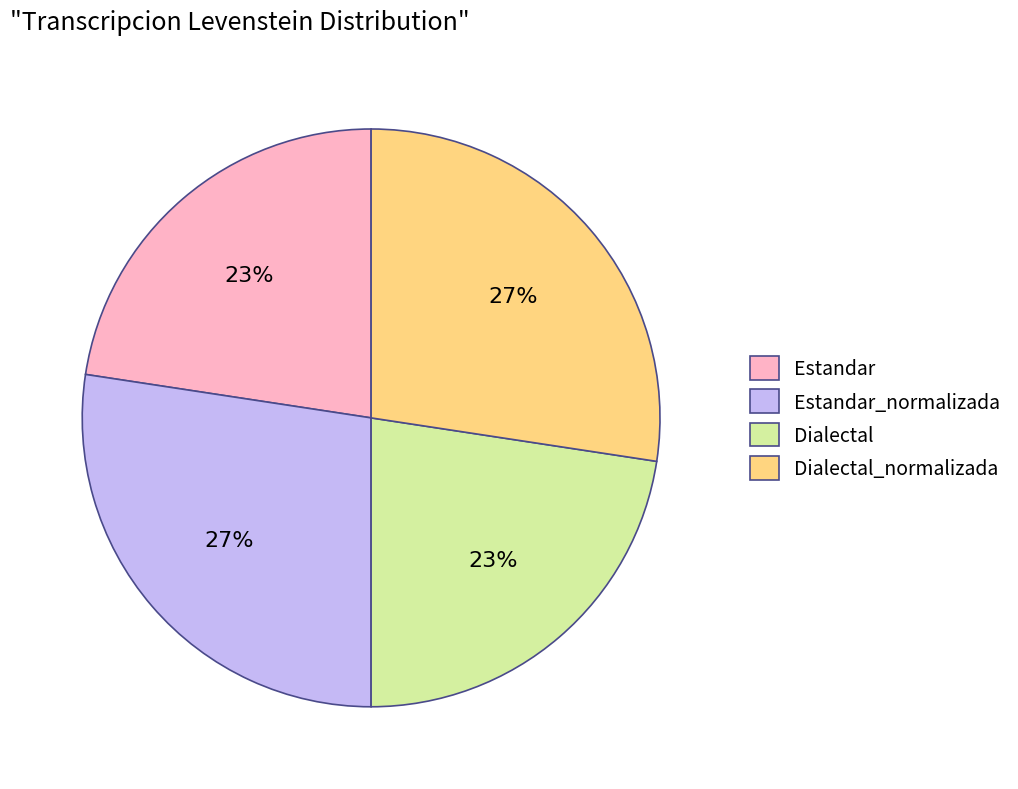

Is it true that Dialectal_normalizada is 27% of the pie?

True